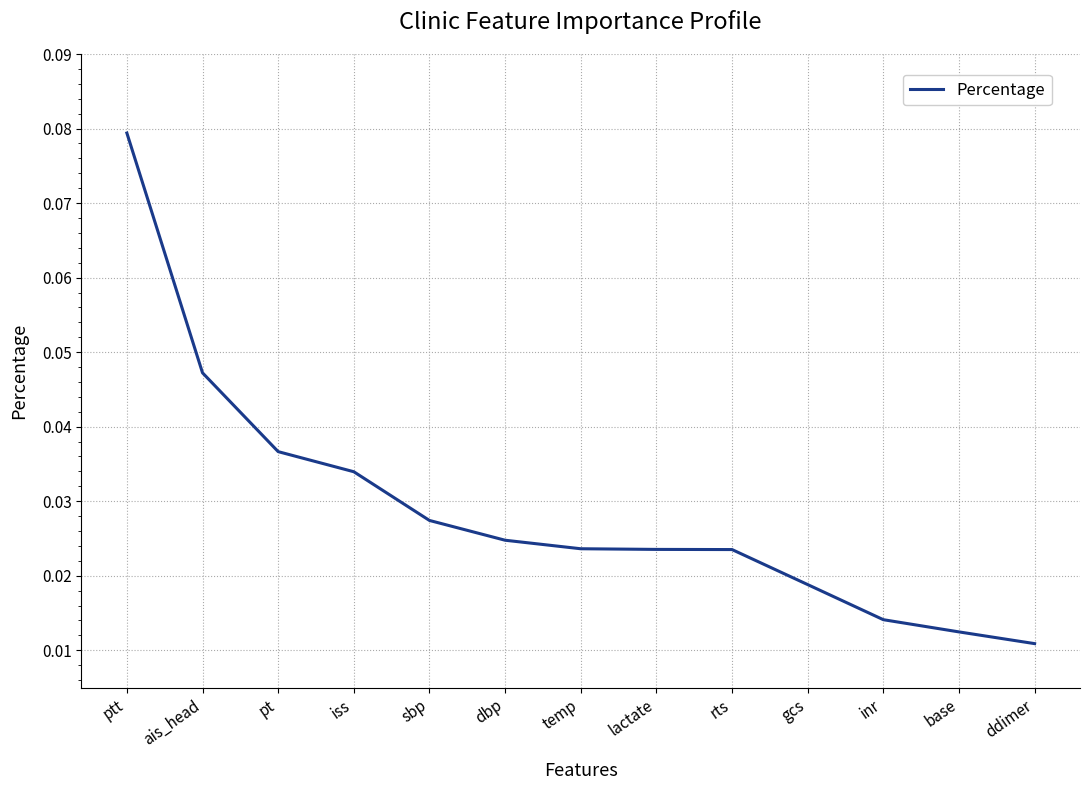

Which label corresponds to the largest value in the chart?

ptt